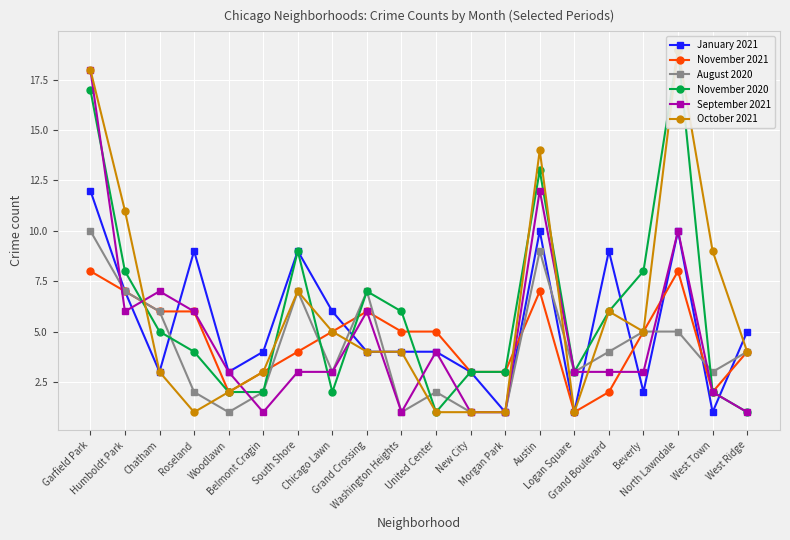

What is the sum of the October 2021 values at Chatham and United Center?

4